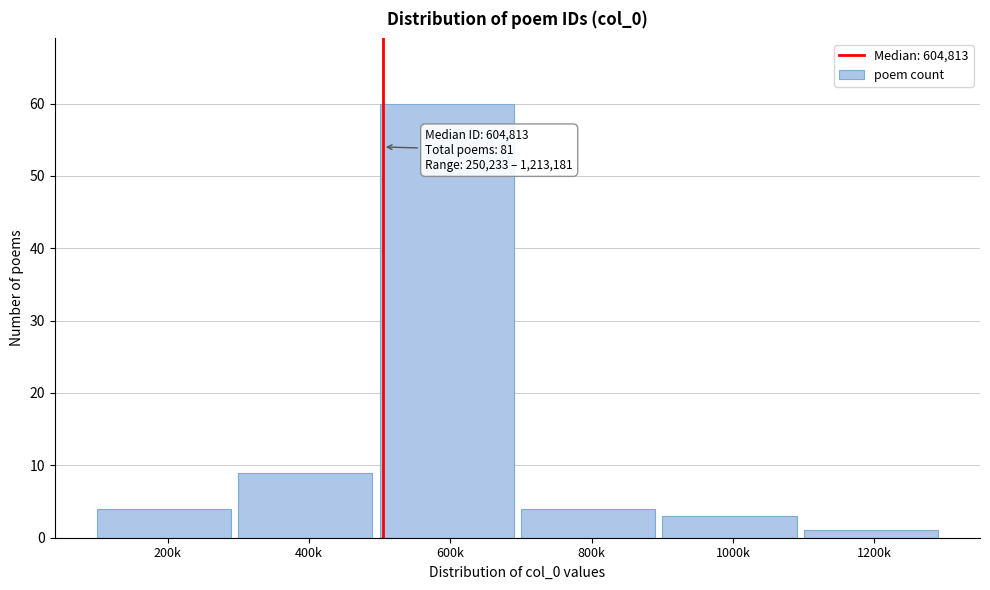

Reading left to right, transcribe all the data shown in this chart.

4	9	60	4	3	1